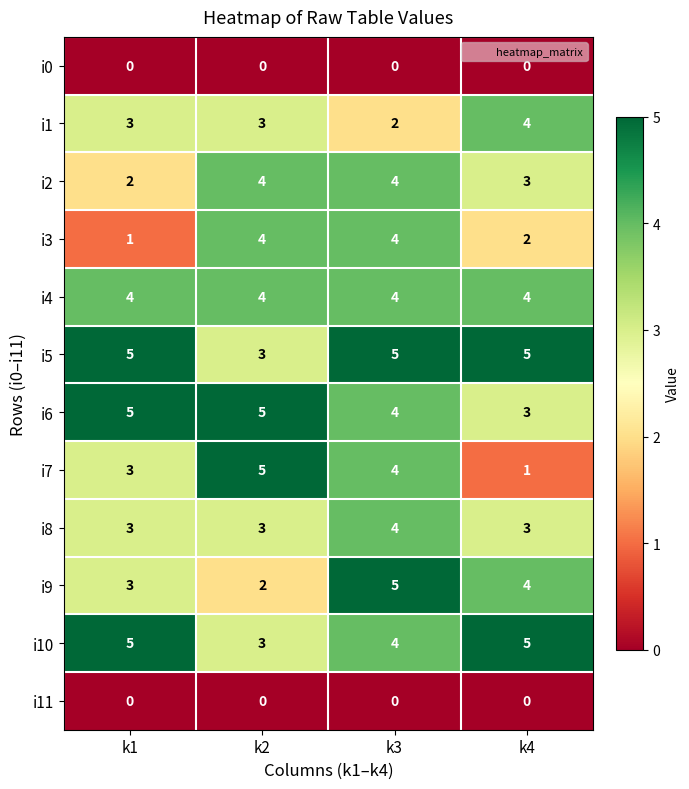

What is the total value across all series at k1?

34